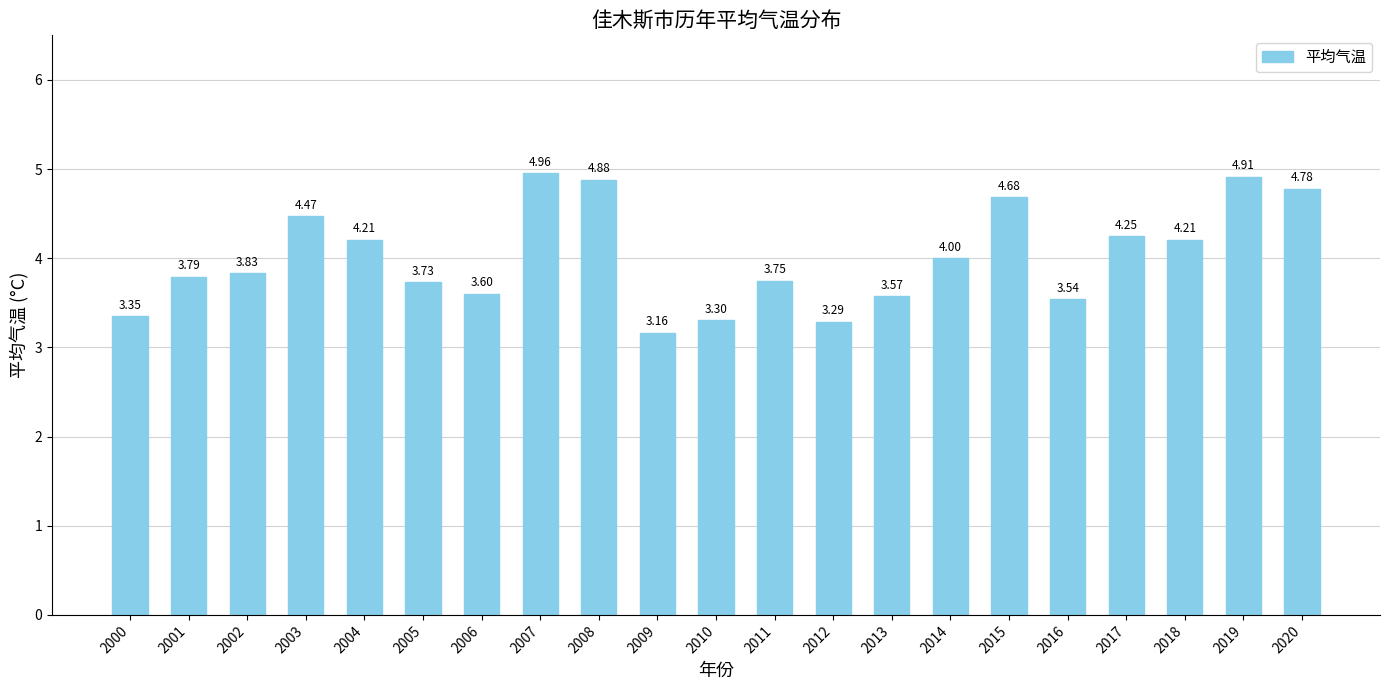

What is the ratio of the value at 2012 to the value at 2005?

0.9